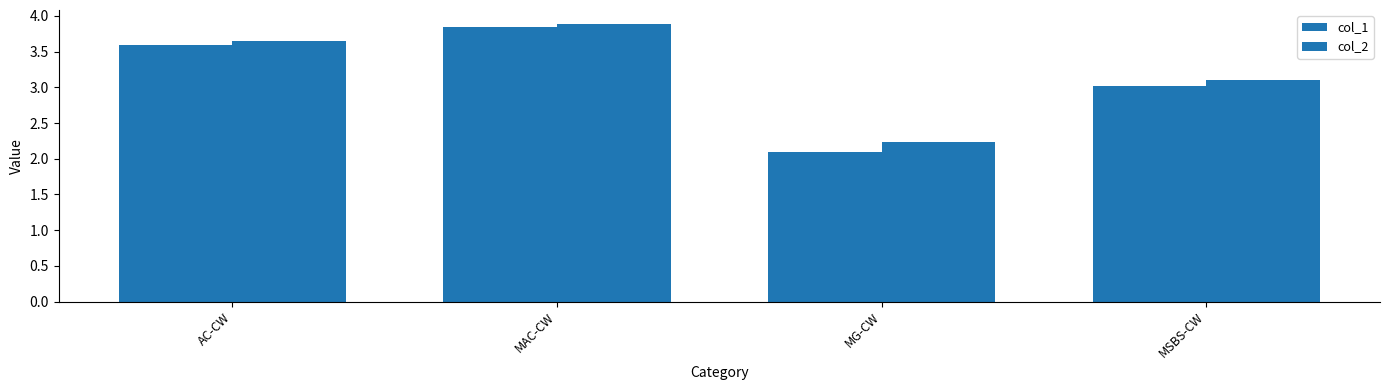

What is the difference between the maximum and minimum values in the col_2 series?

1.7